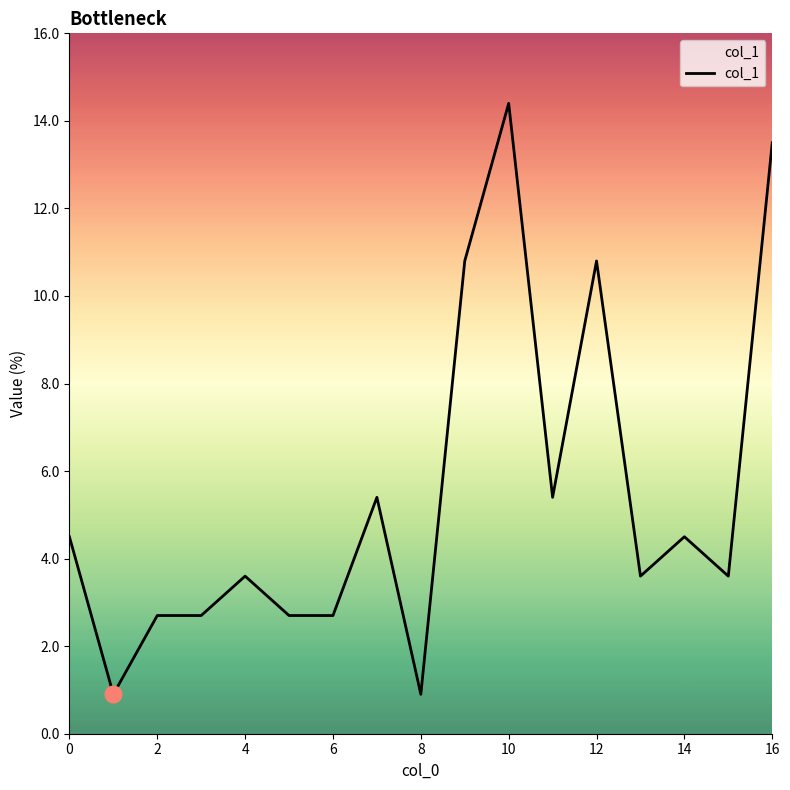

What is the minimum value shown in the chart?

0.9